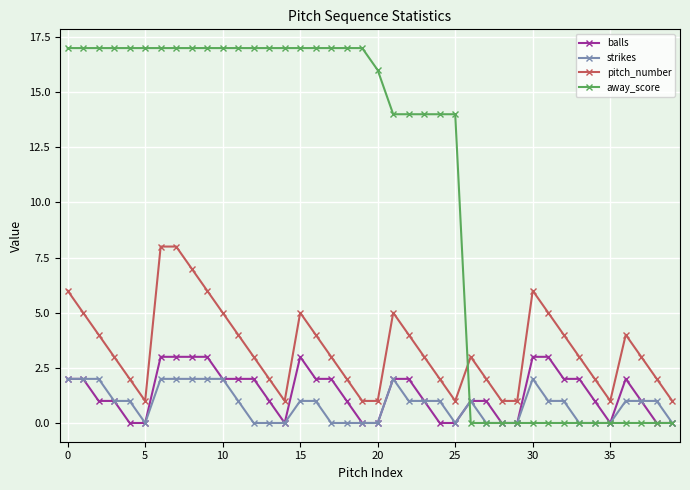

Which series has the largest total across all categories?

away_score